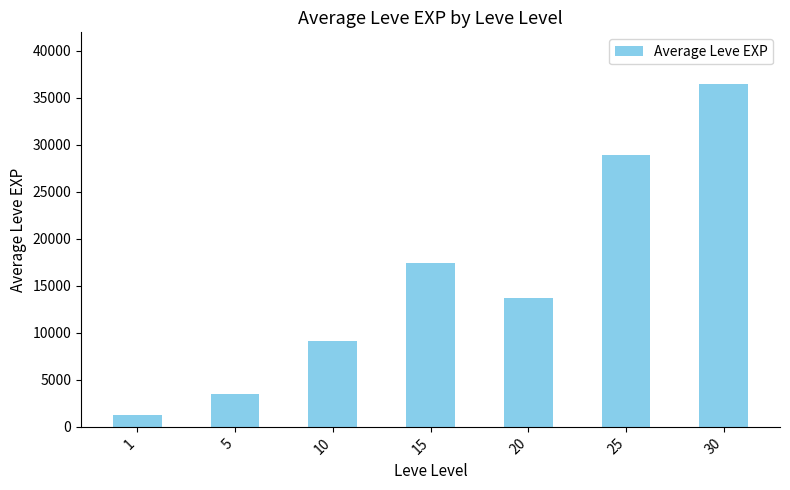

What is the difference between the values at 1 and 25?

27664